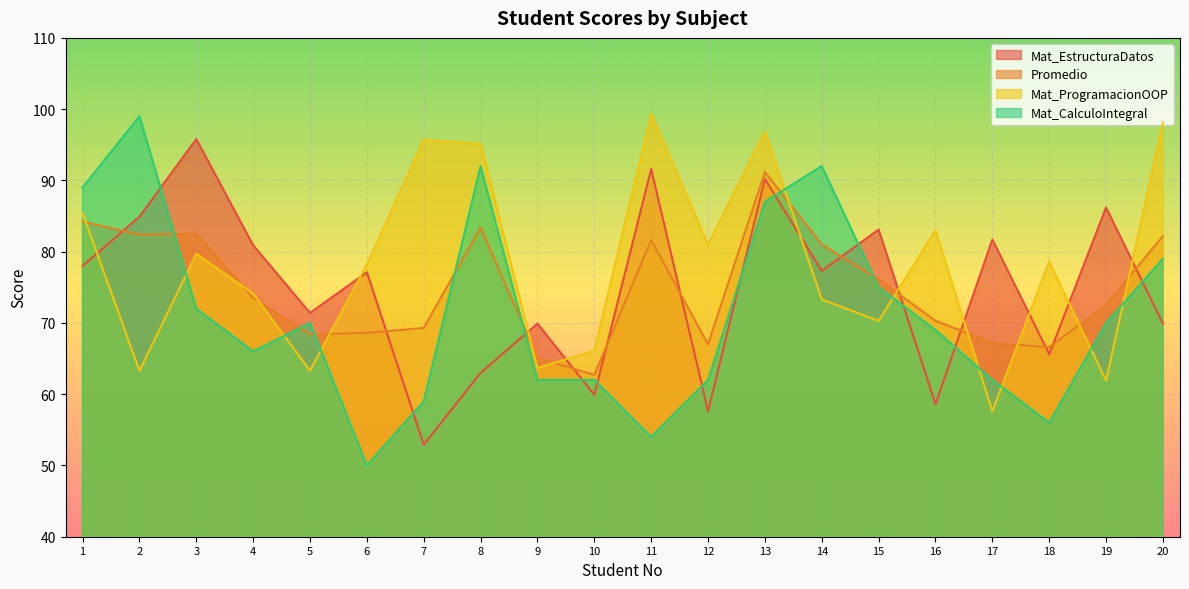

List the labels in order of Mat_CalculoIntegral value, largest first.

2, 8, 14, 1, 13, 20, 15, 3, 5, 19, 16, 4, 9, 10, 12, 17, 7, 18, 11, 6